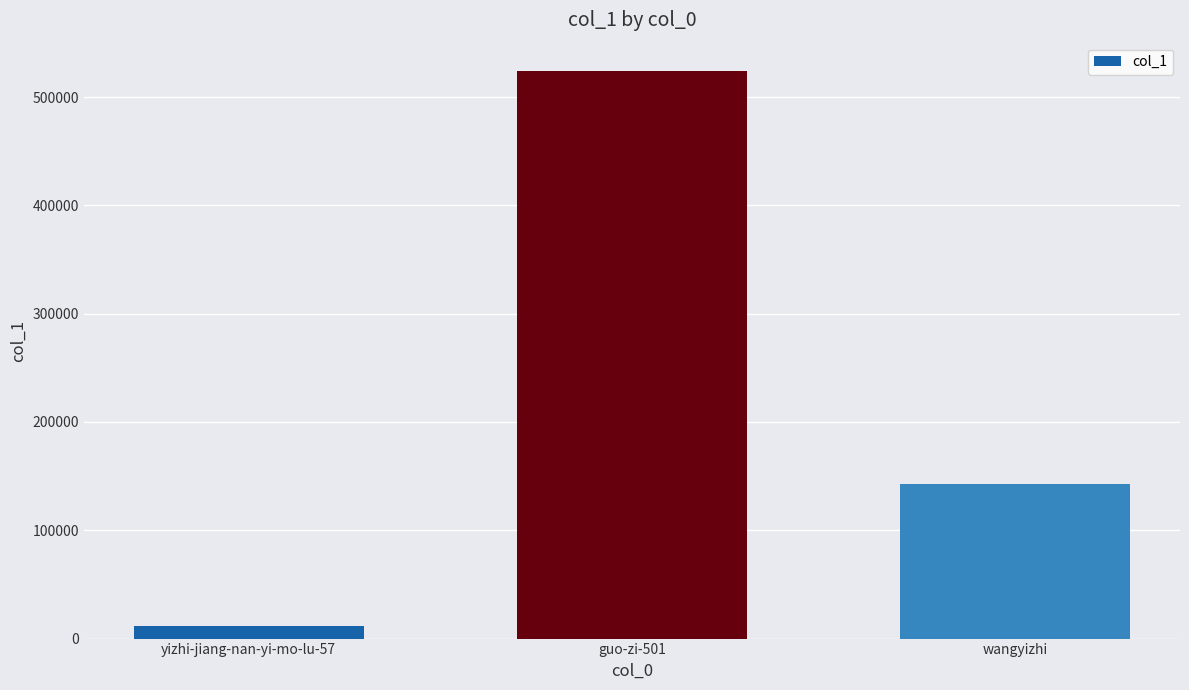

How many series are shown in this chart?

1